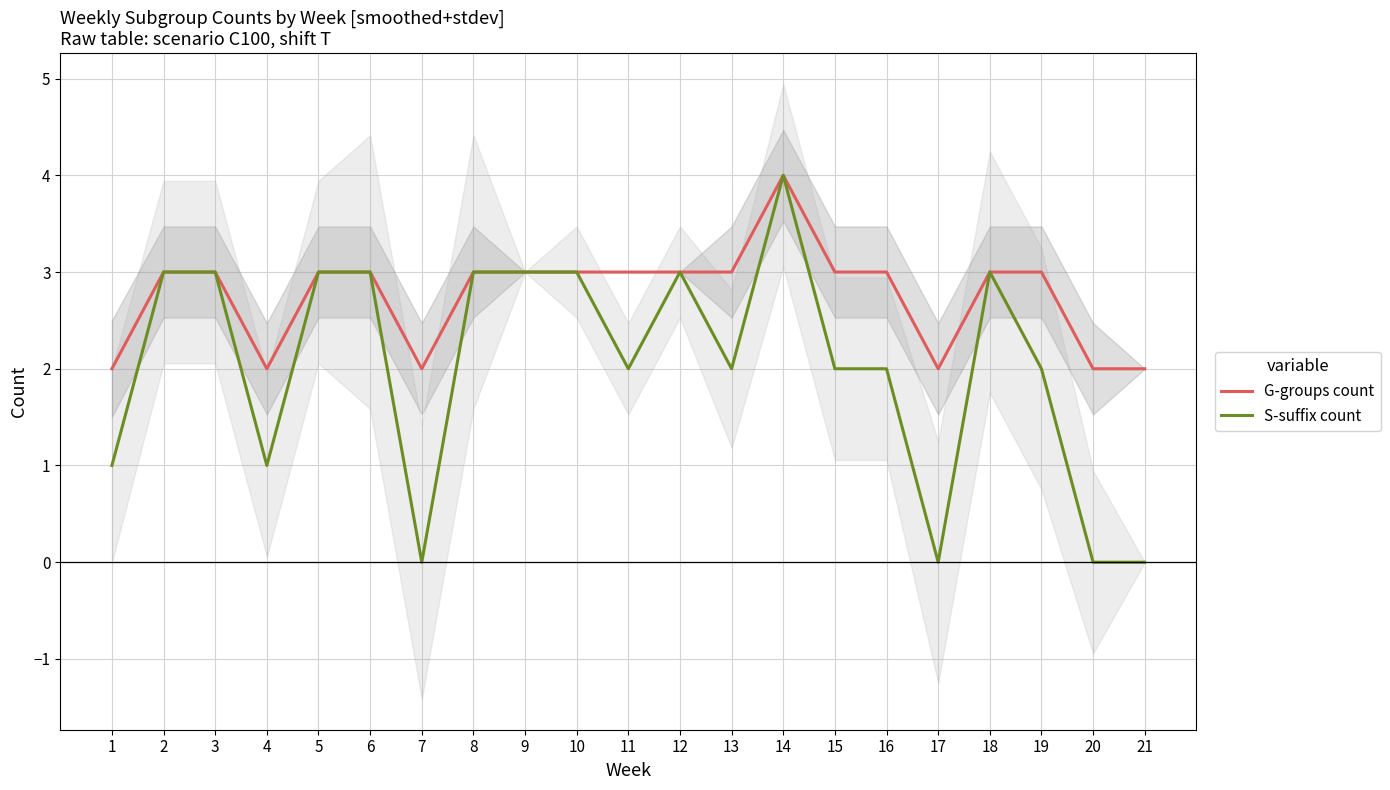

What is the maximum value shown in the chart?

4